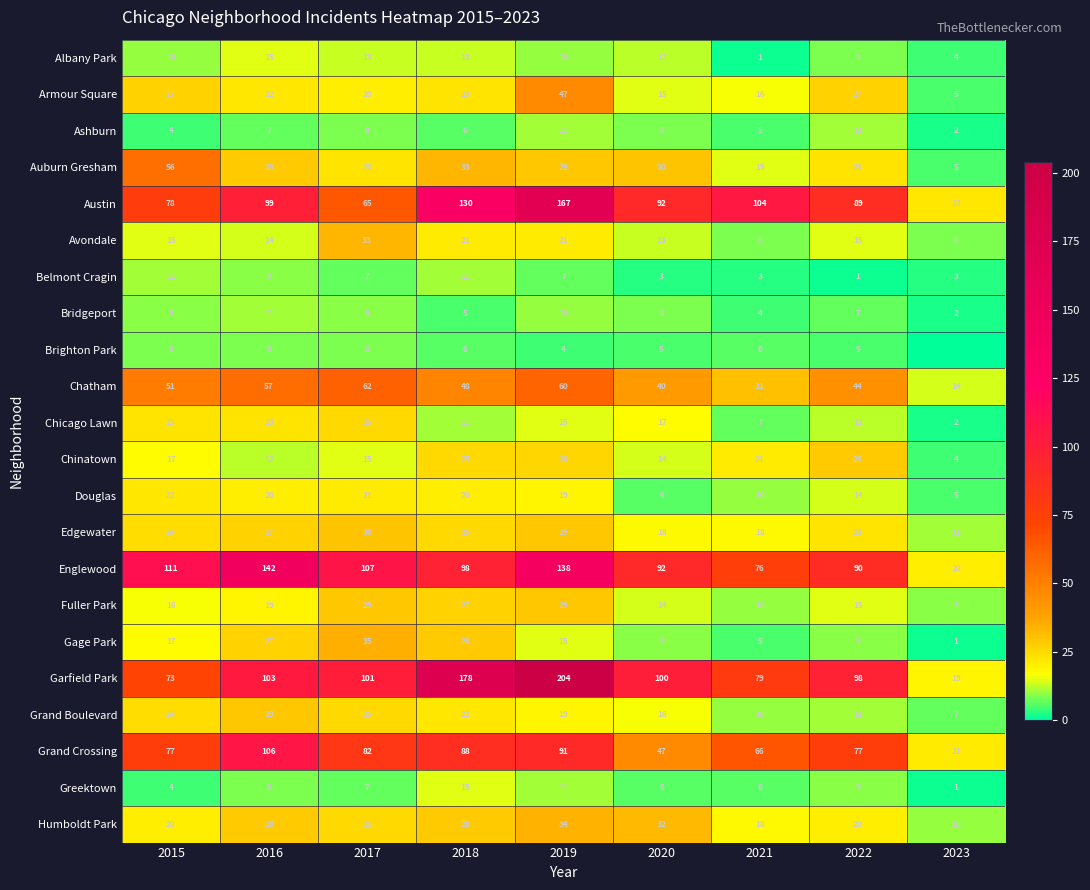

At which category is the sum across all series the highest?

2019